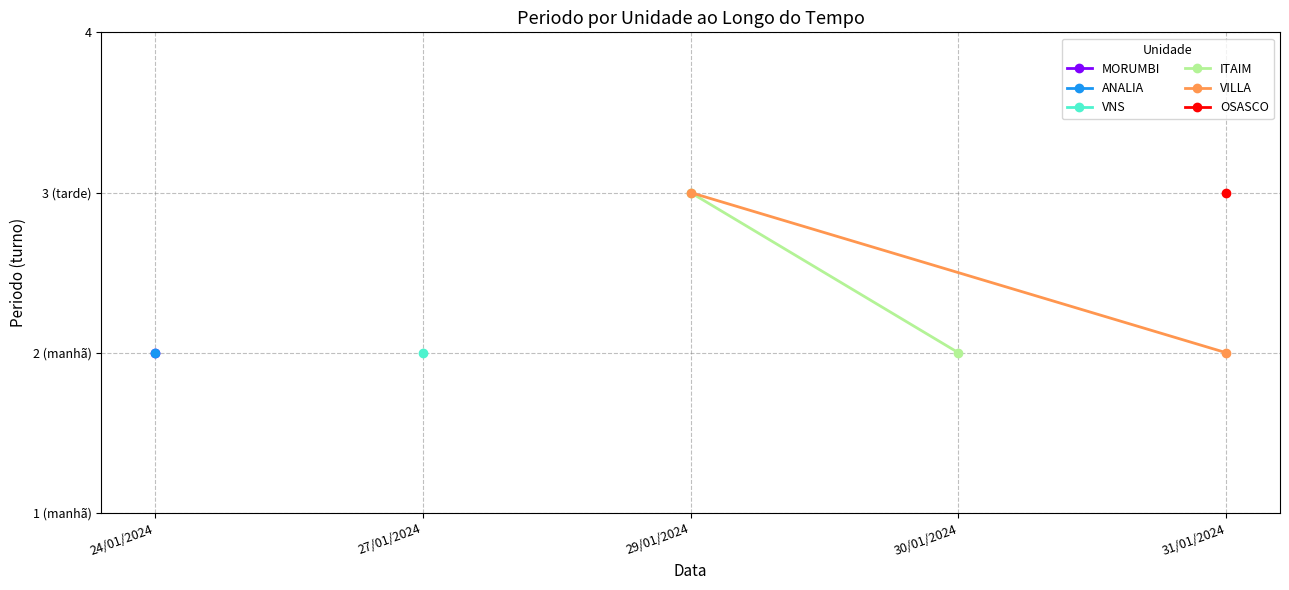

Which series has the widest spread of values?

ITAIM